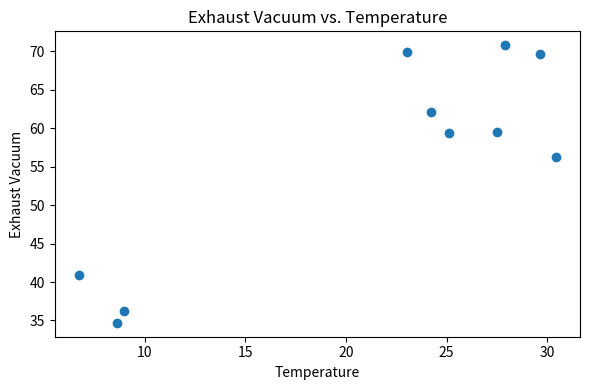

What Y value in the scatter plot is closest to 52?

56.2